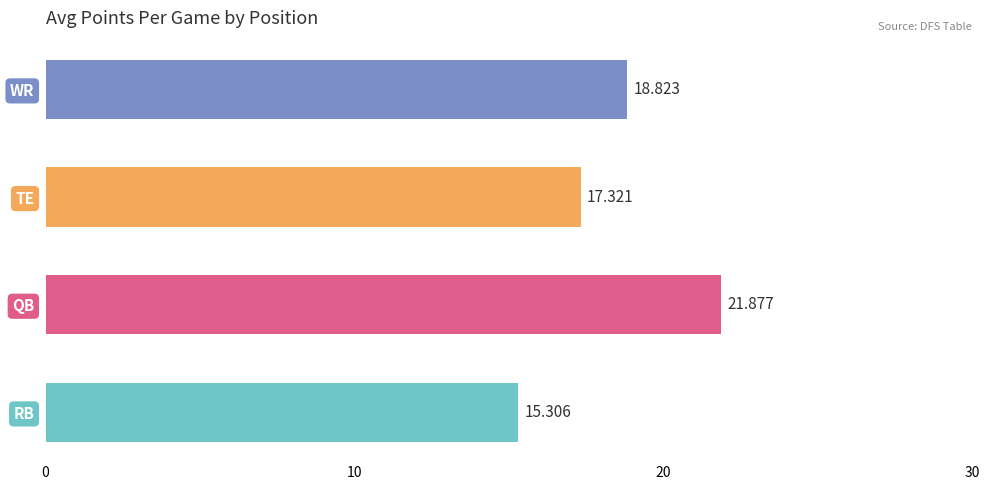

Between RB and WR, which is larger?

WR